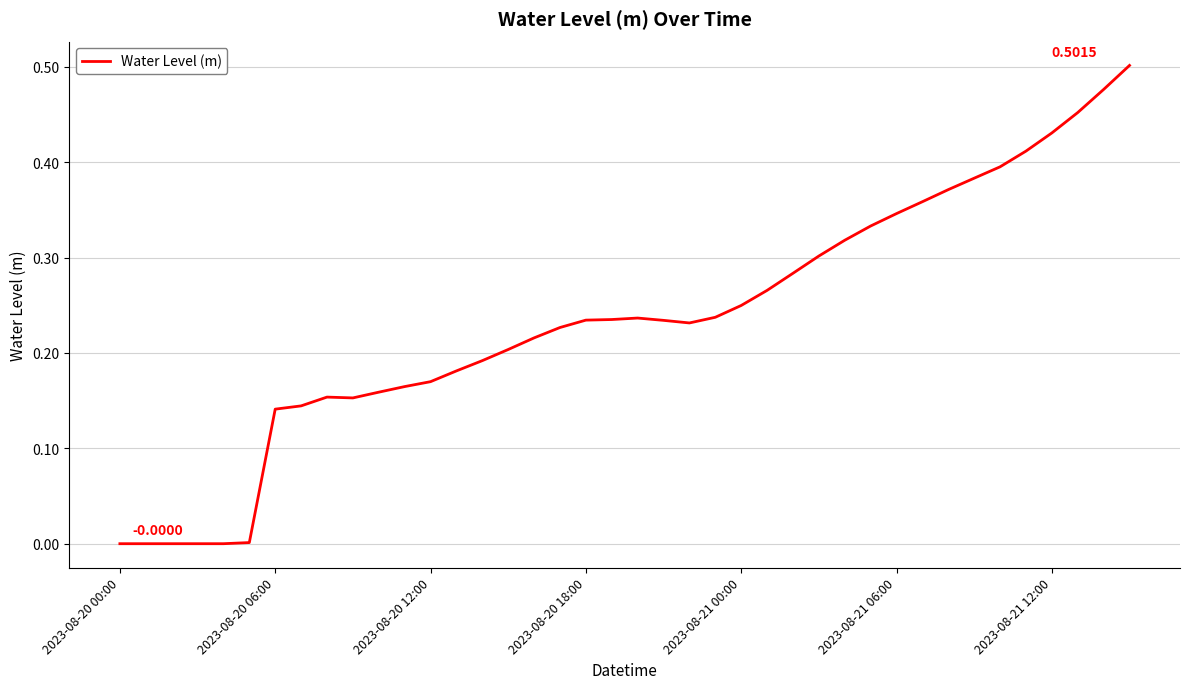

What is the maximum value shown in the chart?

0.5